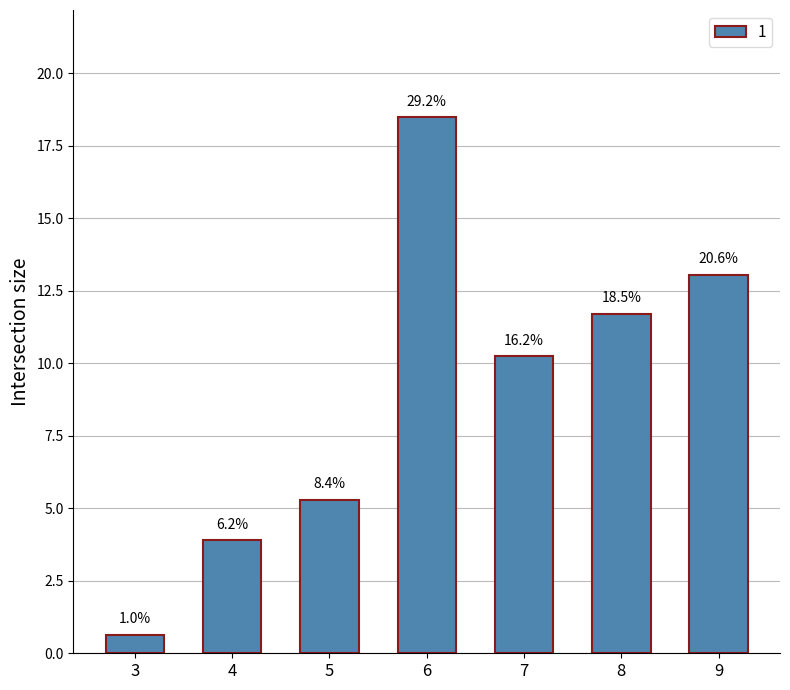

Which has a higher value, 3 or 5?

5